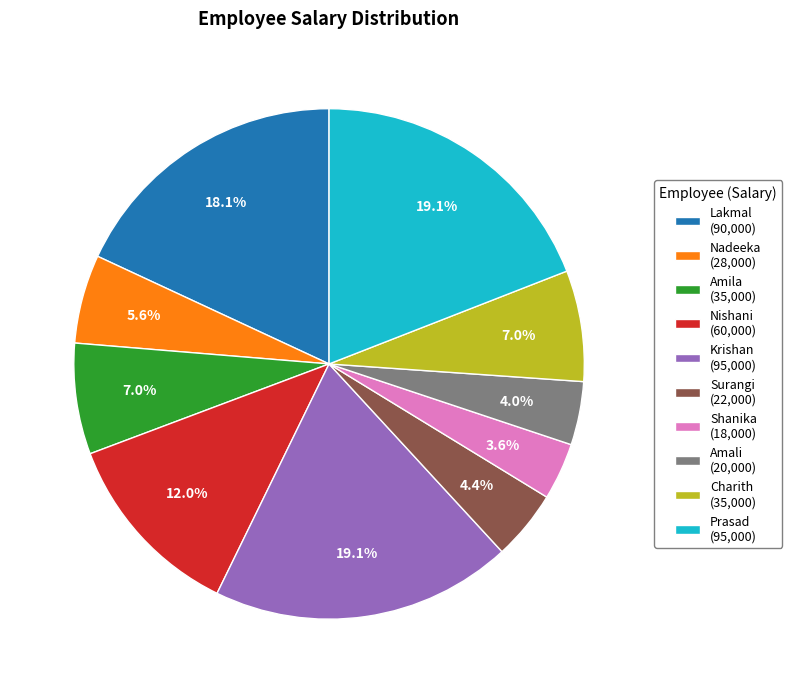

Does Nadeeka account for over 50% of the chart?

No